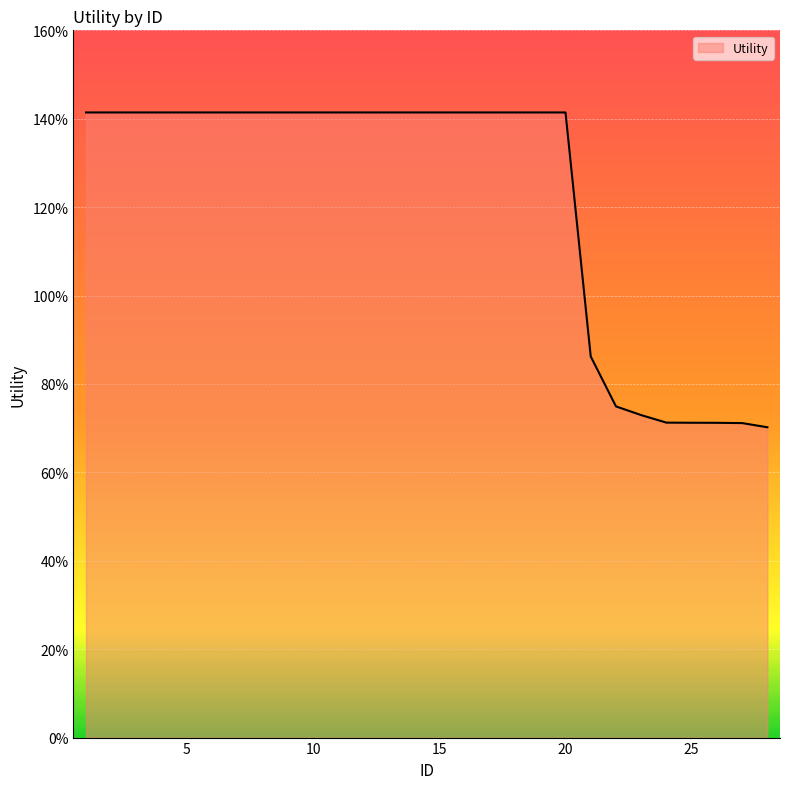

At which category does the chart reach its minimum across all series?

28